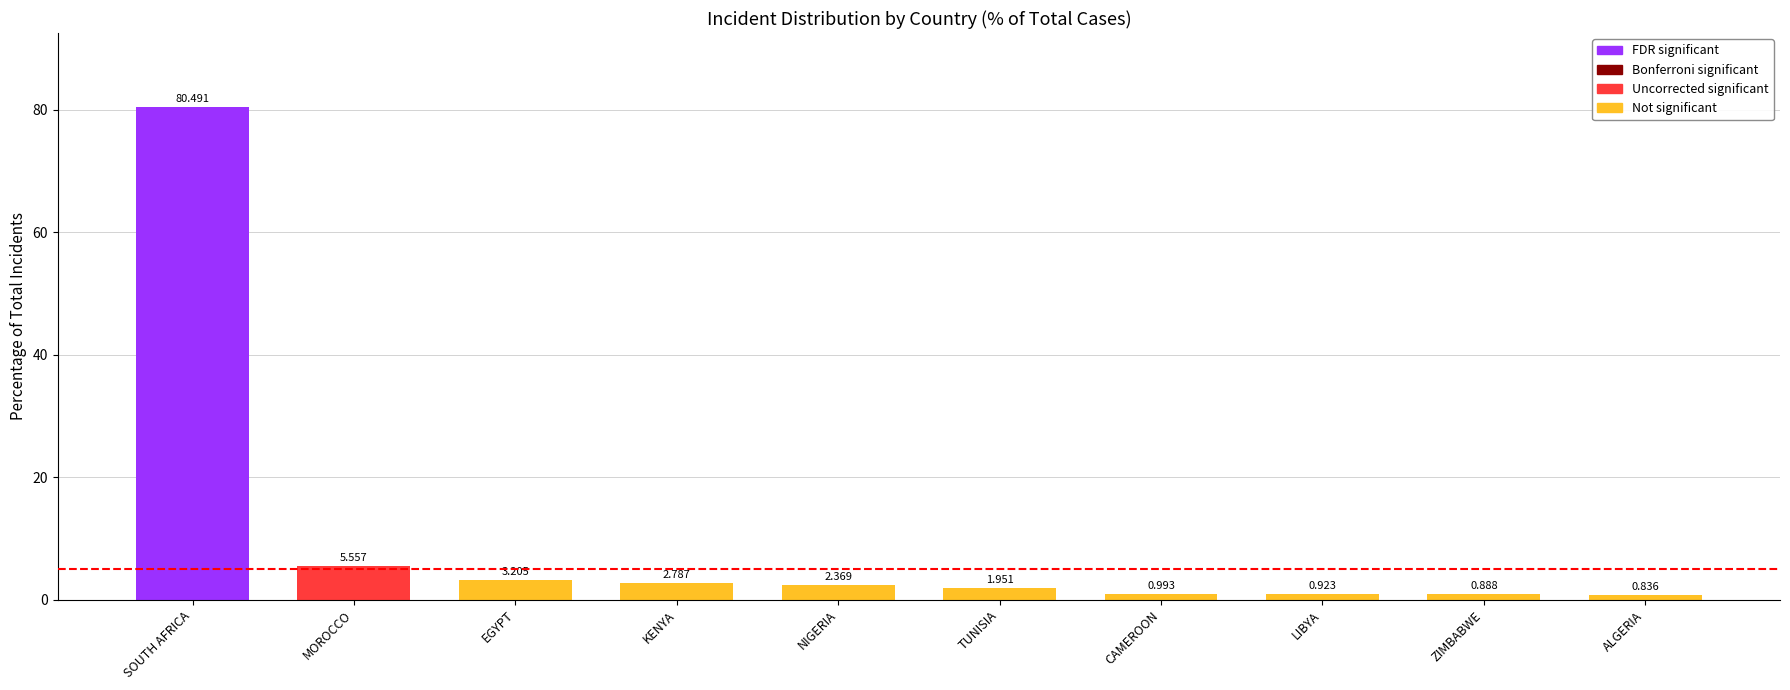

Reading left to right, what are all the values shown in this chart?

80.5	5.6	3.2	2.8	2.4	2.0	1.0	0.9	0.9	0.8